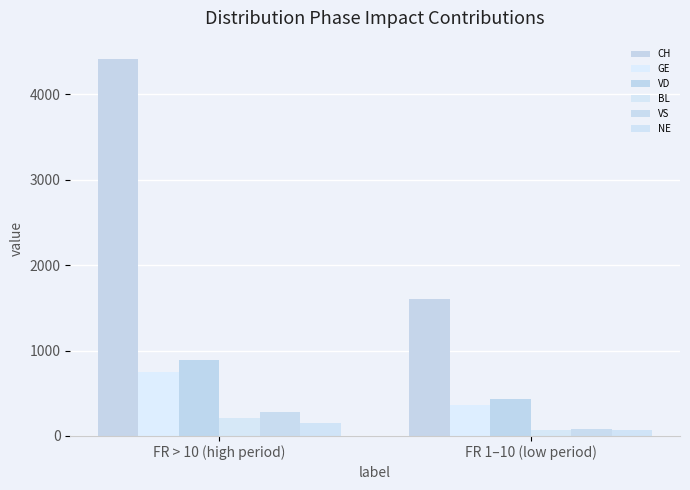

At which category is the sum across all series the highest?

FR > 10 (high period)